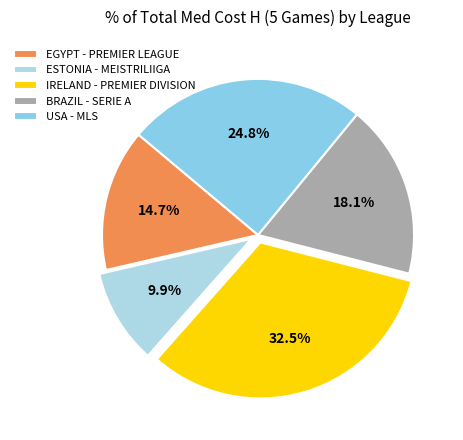

Count the number of slices in the pie.

5